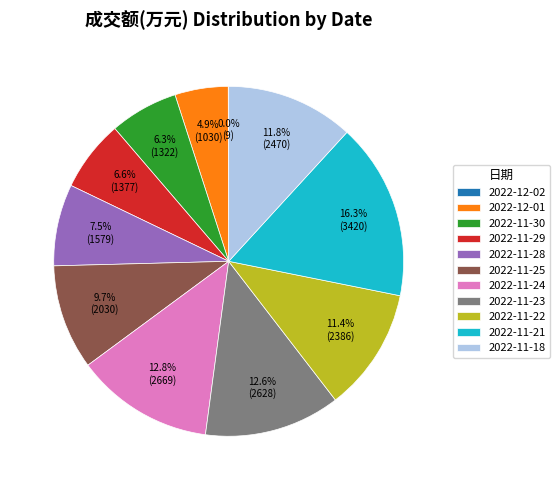

Combined, do 2022-11-29 and 2022-11-28 account for over 50%?

No